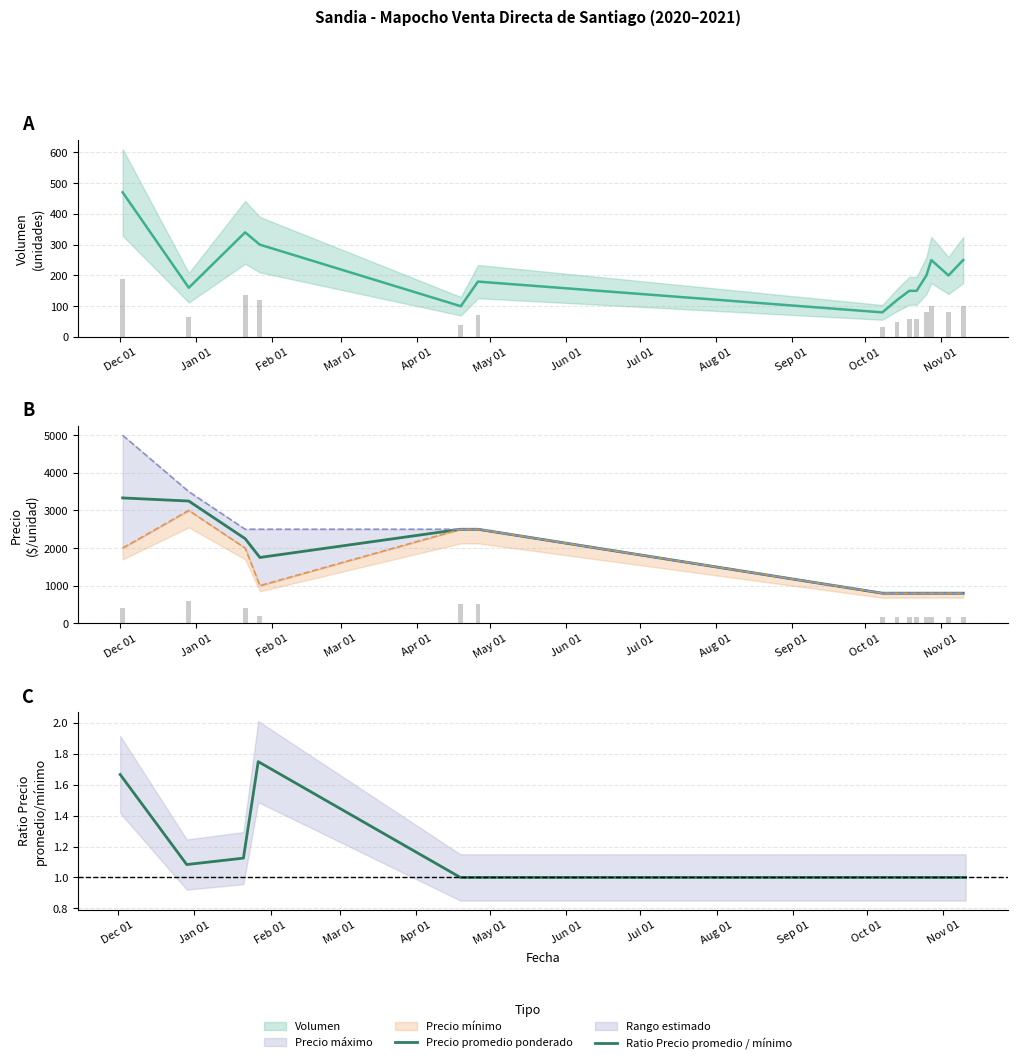

How many bars are there in total?

28